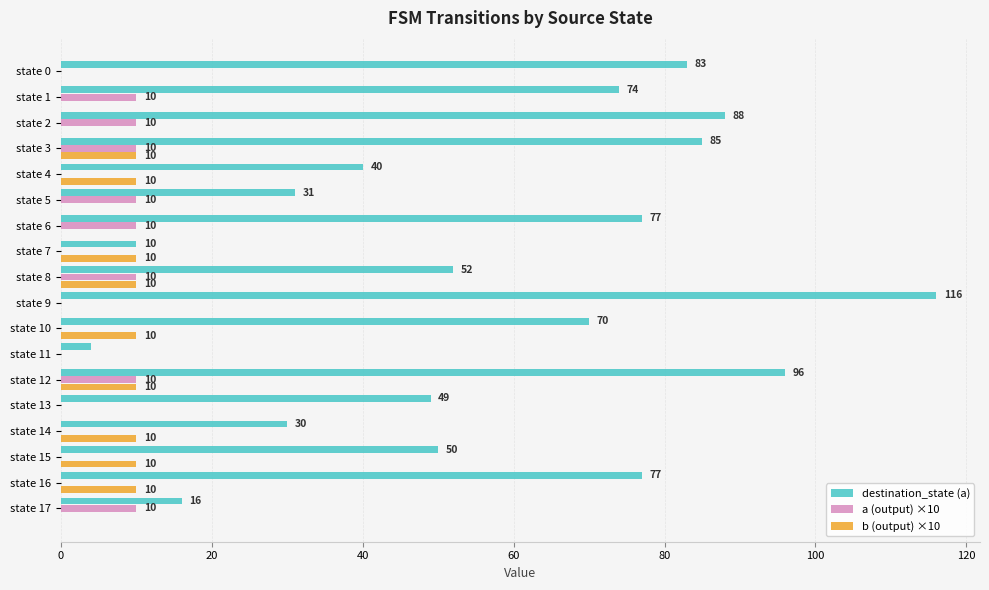

Is it true that destination_state (a) equals 123 at state 6?

False